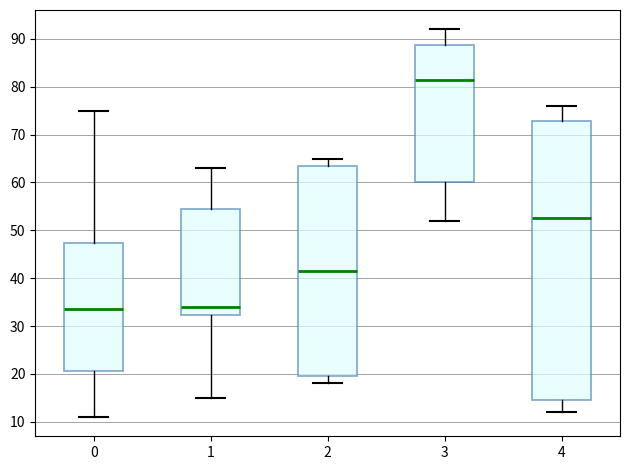

Reading left to right, read every box against the y-axis: the position of its median line, the range the box covers, and the ends of its whiskers. The values are not printed on the chart, so give them approximately, as read against the axis.

0: median 34, box 21 to 47, whiskers 11 to 75
1: median 34, box 32 to 55, whiskers 15 to 63
2: median 42, box 20 to 64, whiskers 18 to 65
3: median 82, box 60 to 89, whiskers 52 to 92
4: median 53, box 15 to 73, whiskers 12 to 76